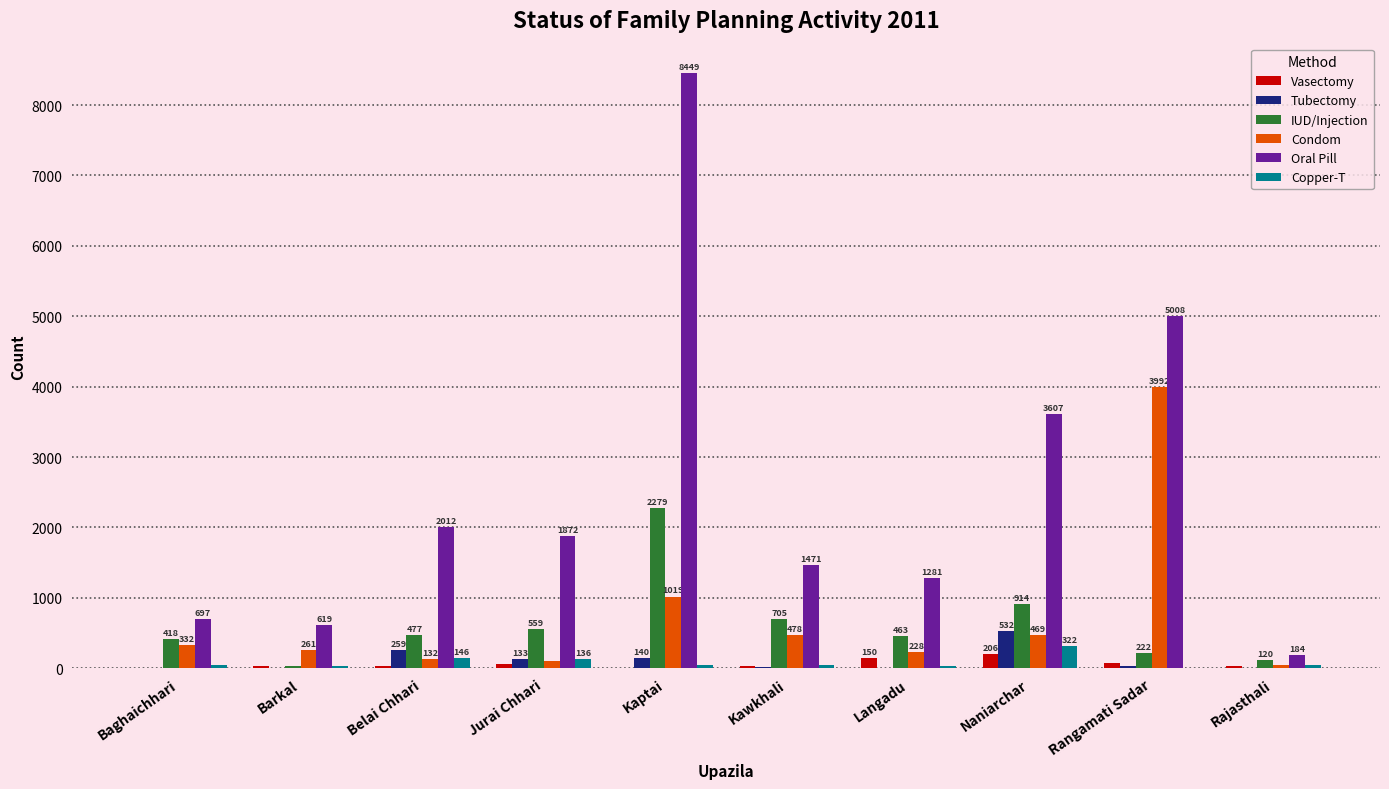

What is the sum of the Tubectomy values at Kawkhali and Kaptai?

152